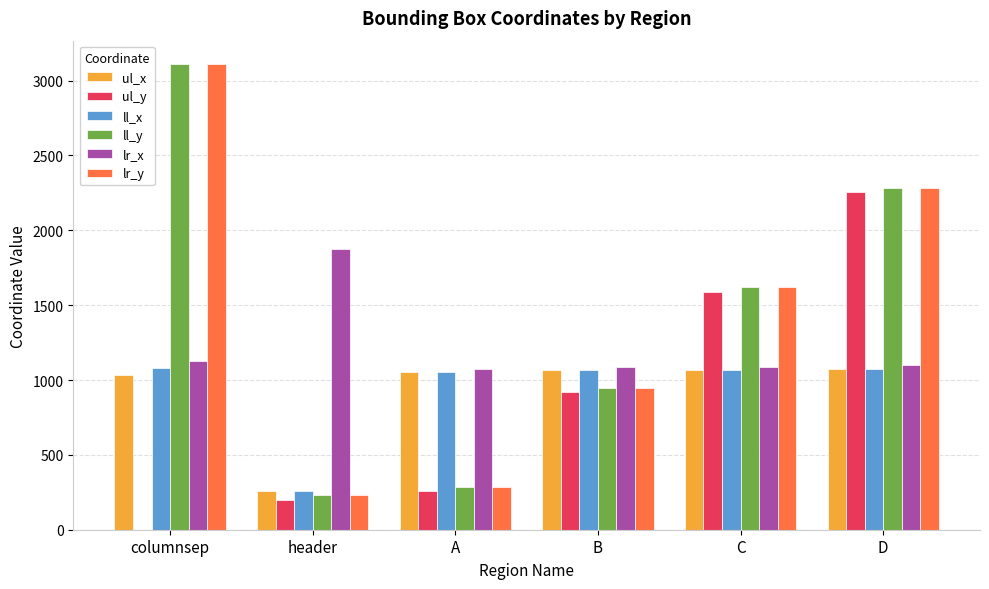

True or false: ul_y has a value of 196 at header.

True